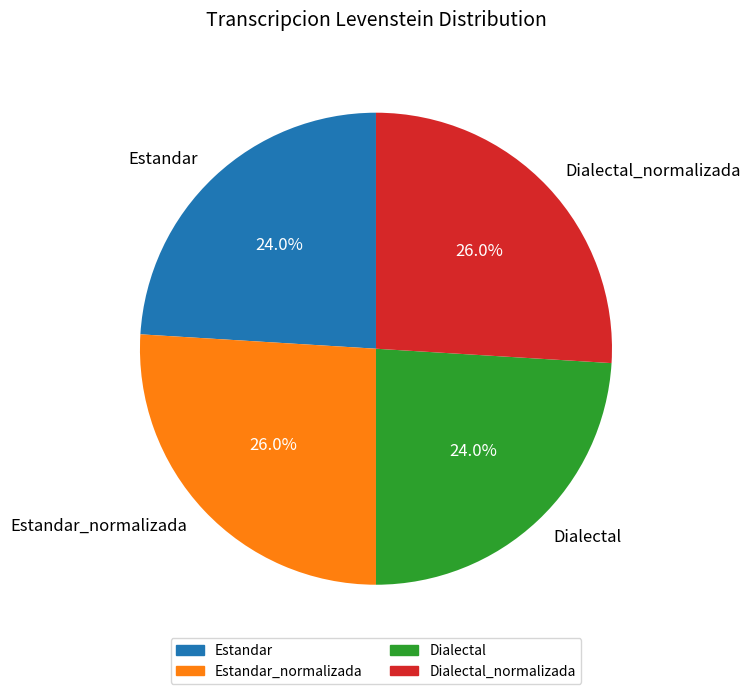

What is the total percentage of Estandar_normalizada and Estandar?

50.0%